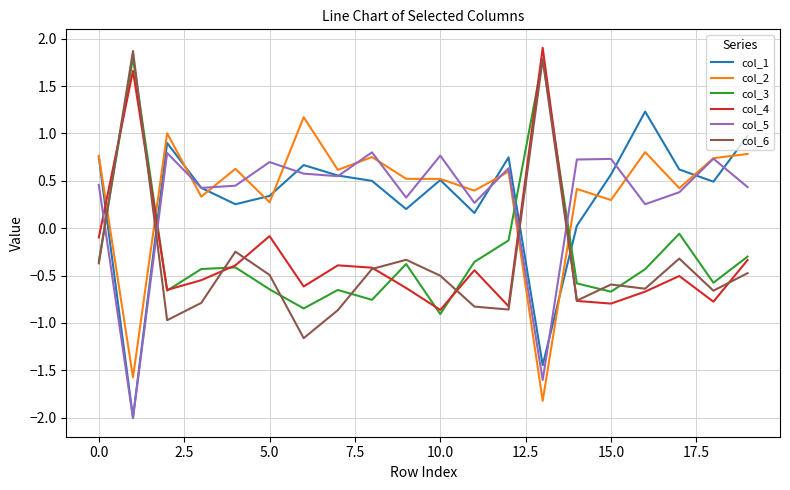

What is the maximum value shown in the chart?

1.9